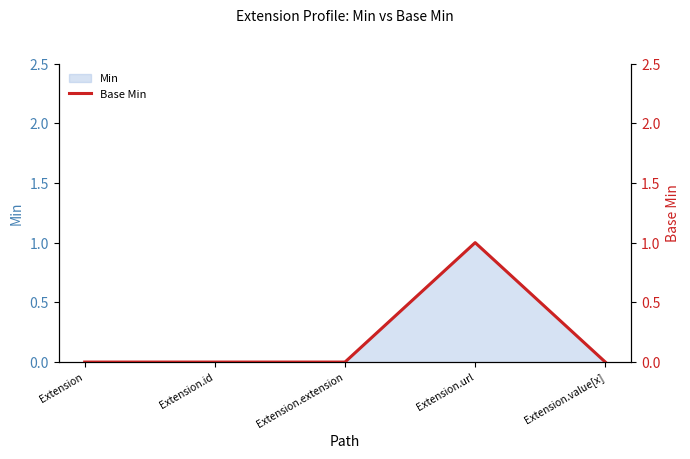

Which category has the lowest value across all series?

Extension